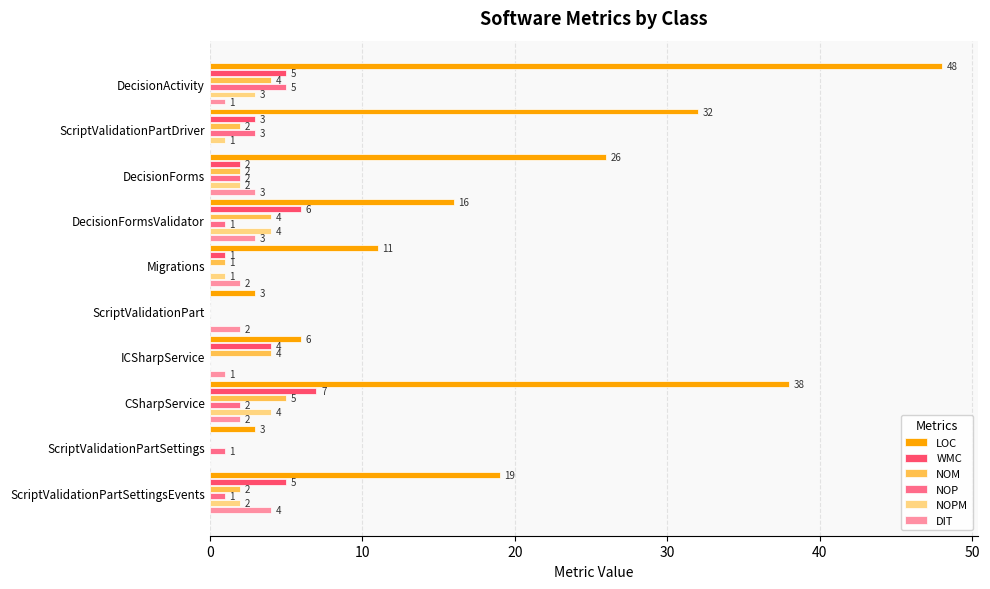

What is the approximate value of WMC at DecisionActivity?

5